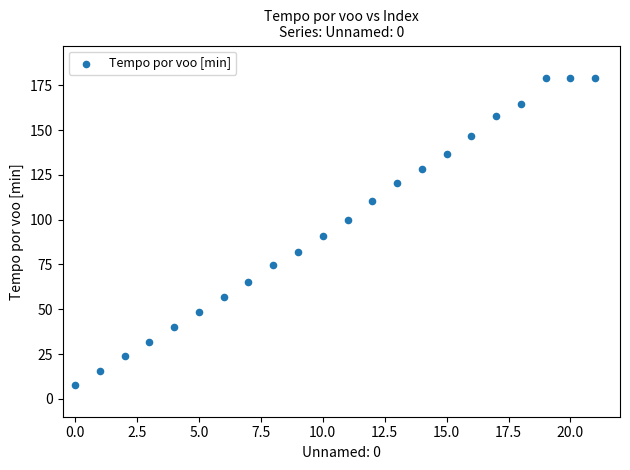

What is the range of Y values (max minus min)?

171.5